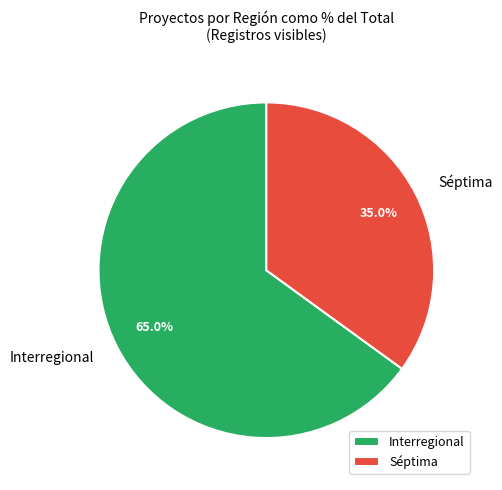

To the nearest percent, what portion does Interregional represent?

65%